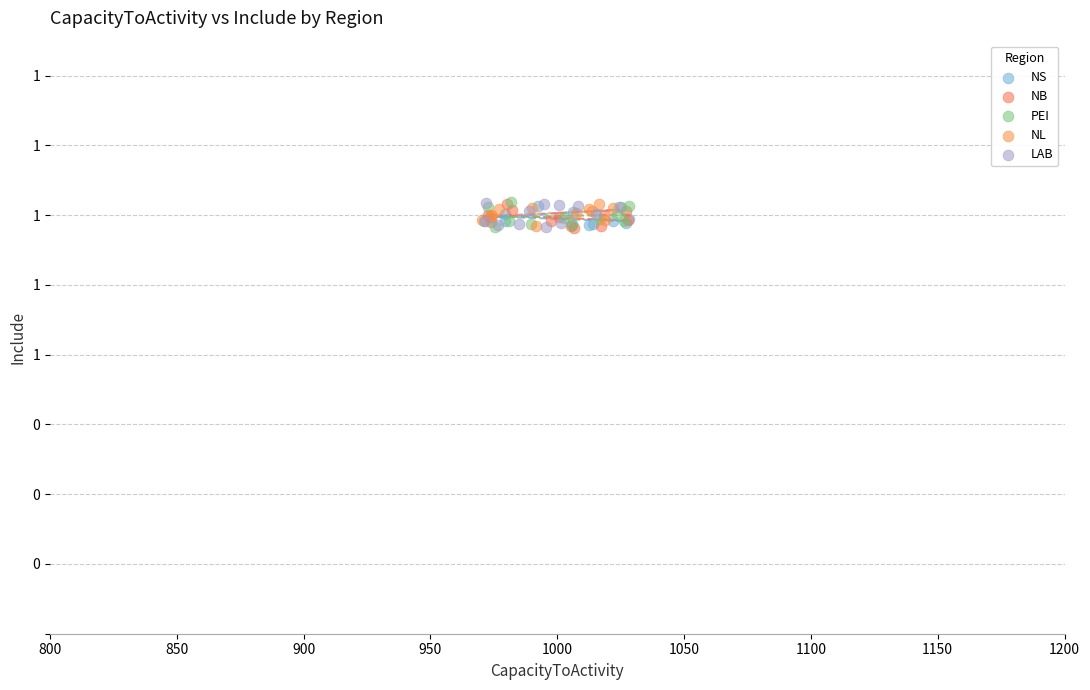

What are all the series names shown in the legend?

NS, NB, PEI, NL, LAB